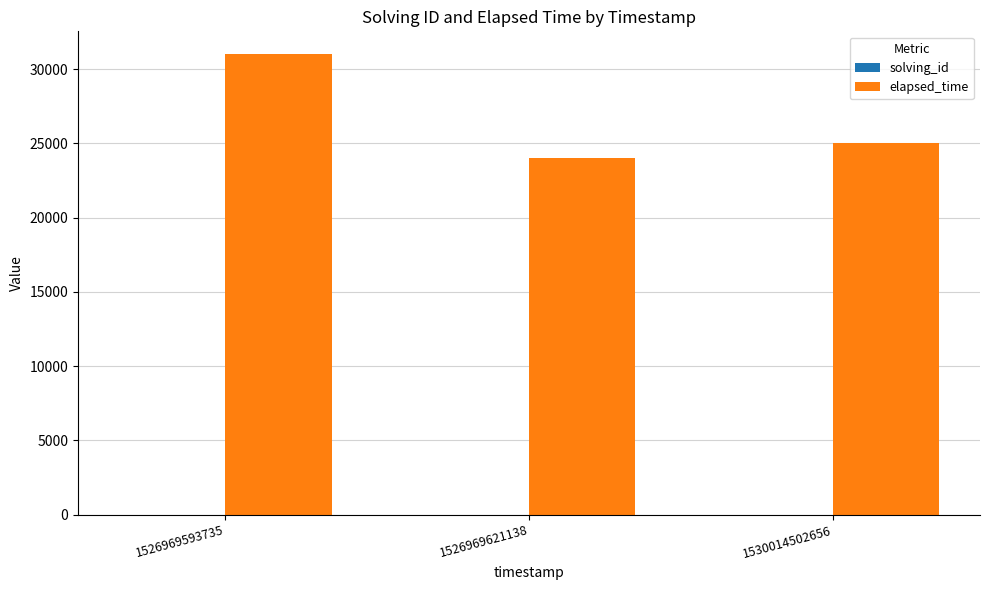

Which category has the highest value in the elapsed_time series?

1526969593735